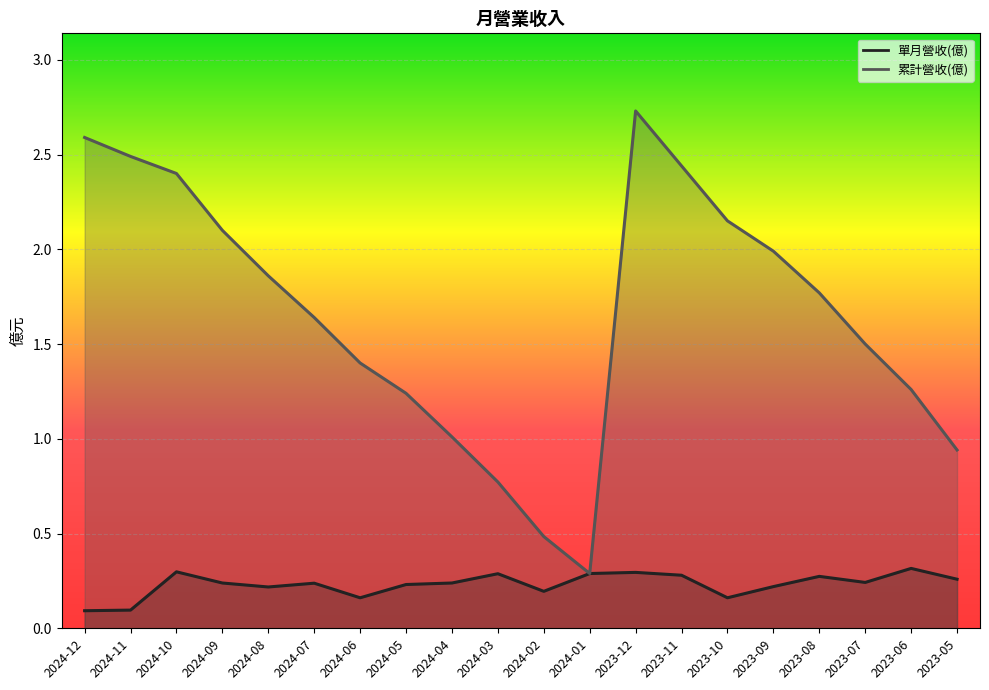

Is it true that 累計營收(億) equals 1.4 at 2024-04?

False